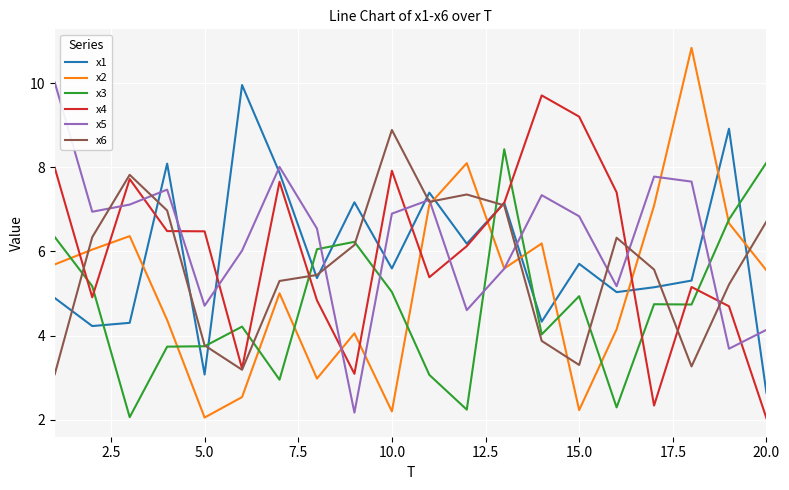

Which series ends up on top after the final intersection of x1 and x2?

x2